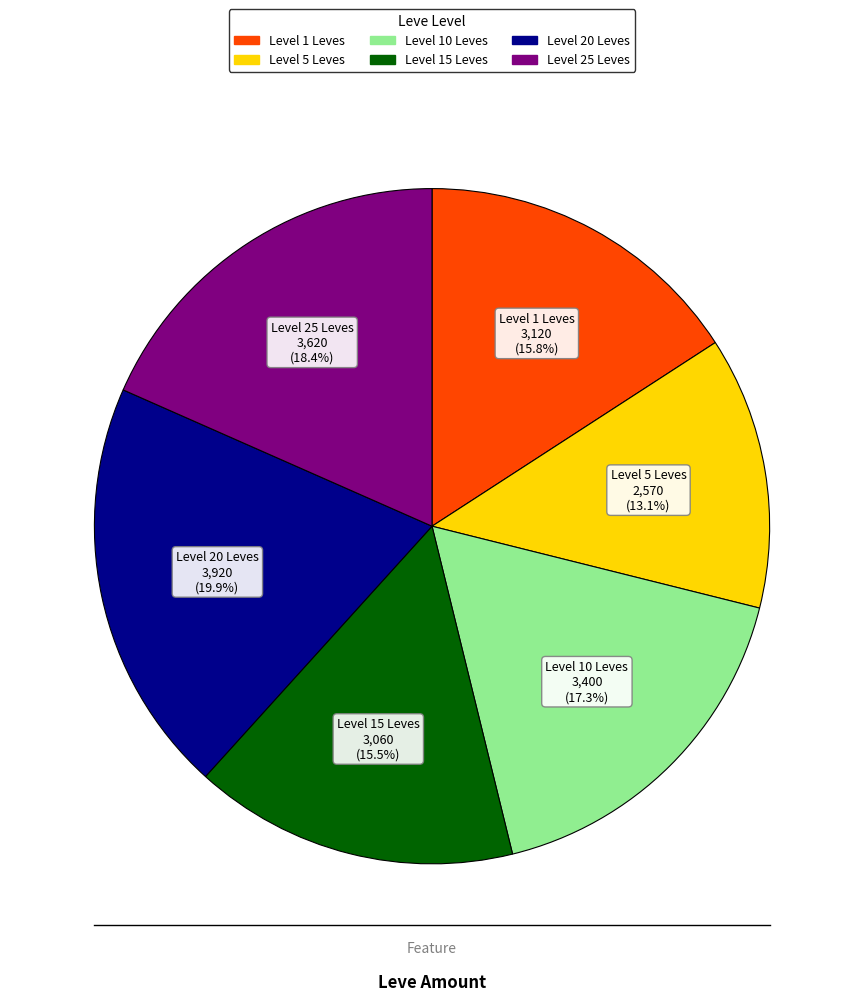

To the nearest percent, what is the difference between the largest and smallest slice percentages?

7%